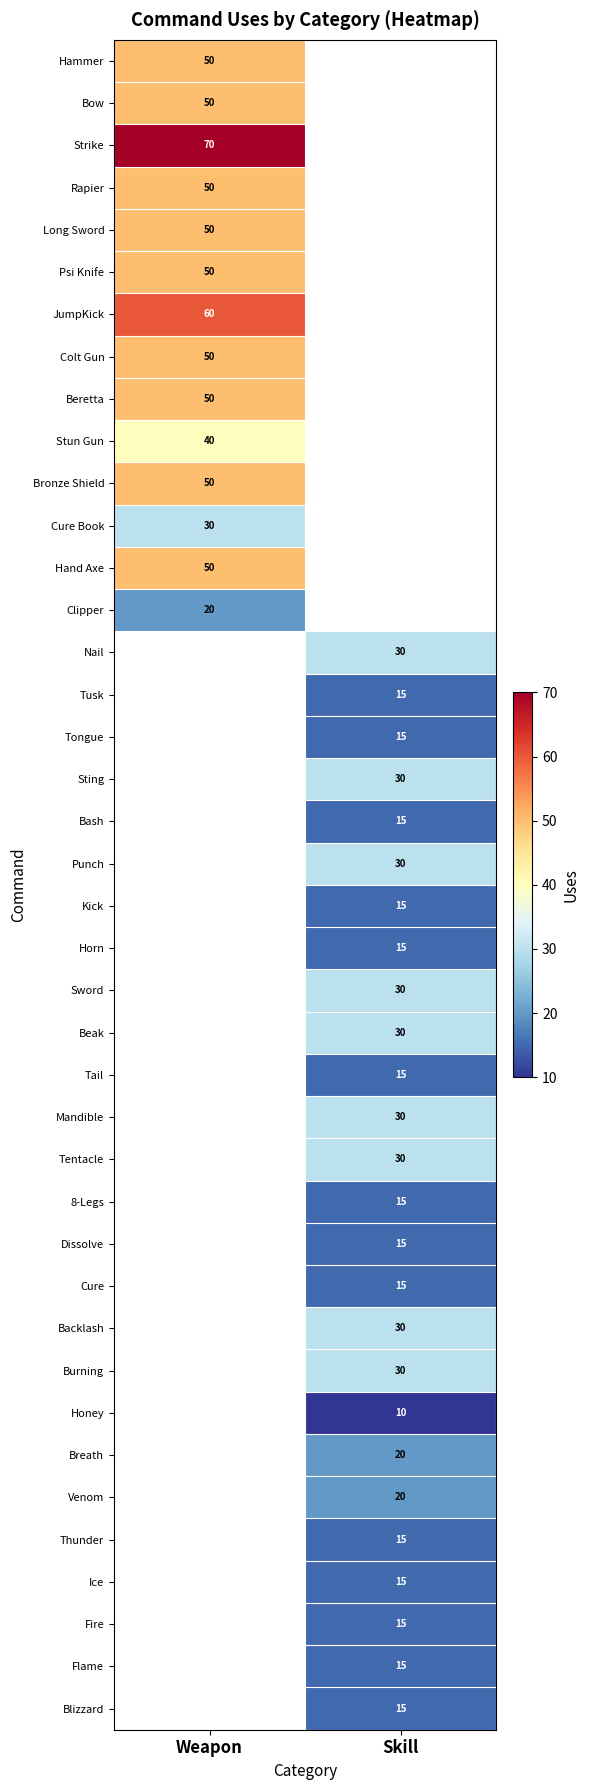

The Tail series shows 15 at Skill. True or false?

True